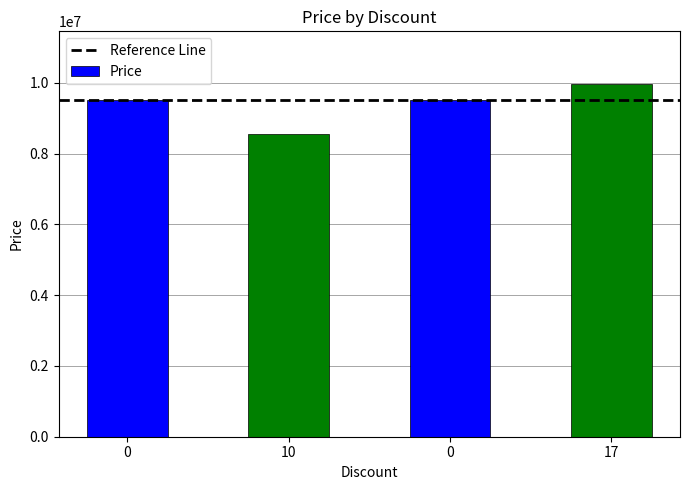

What is the smallest value displayed?

8550000